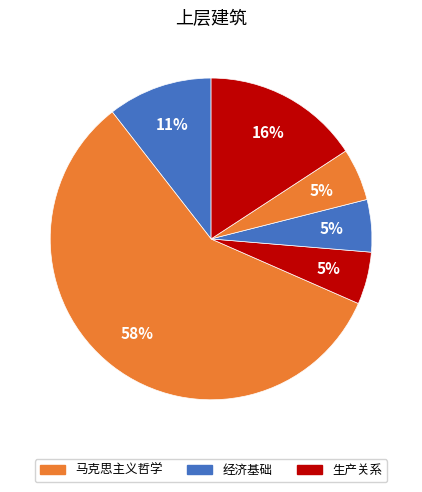

How many segments does this pie chart have?

6